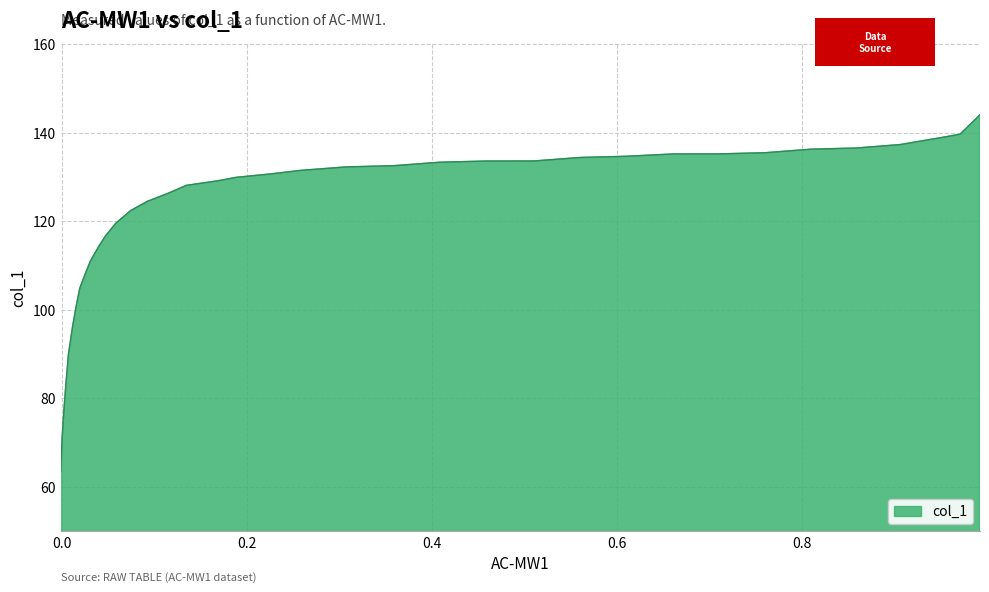

True or false: there are more than 0 points higher than both neighbors.

False